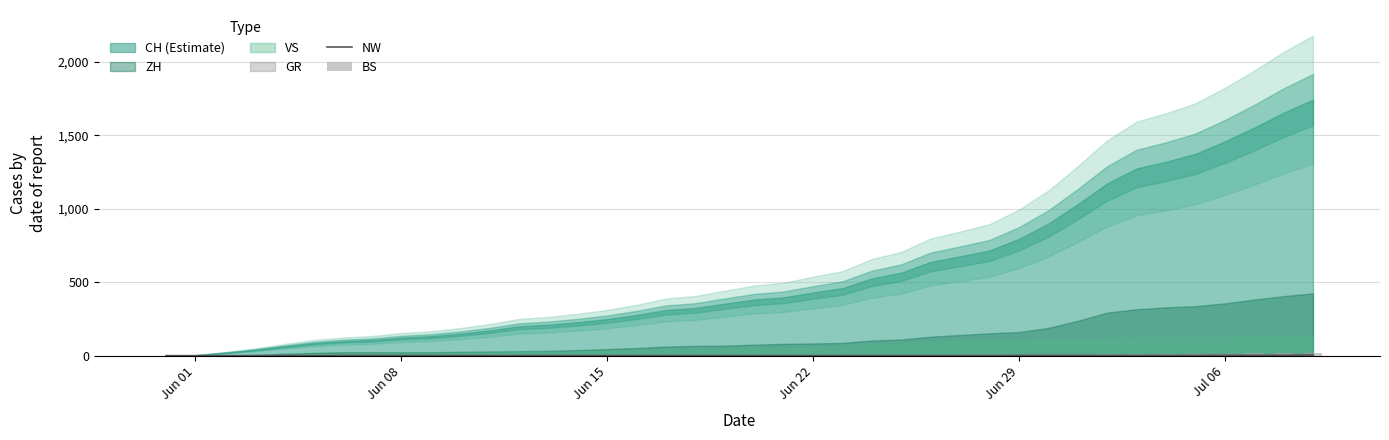

What is the label of the 37th bar from the left?

Jul 06